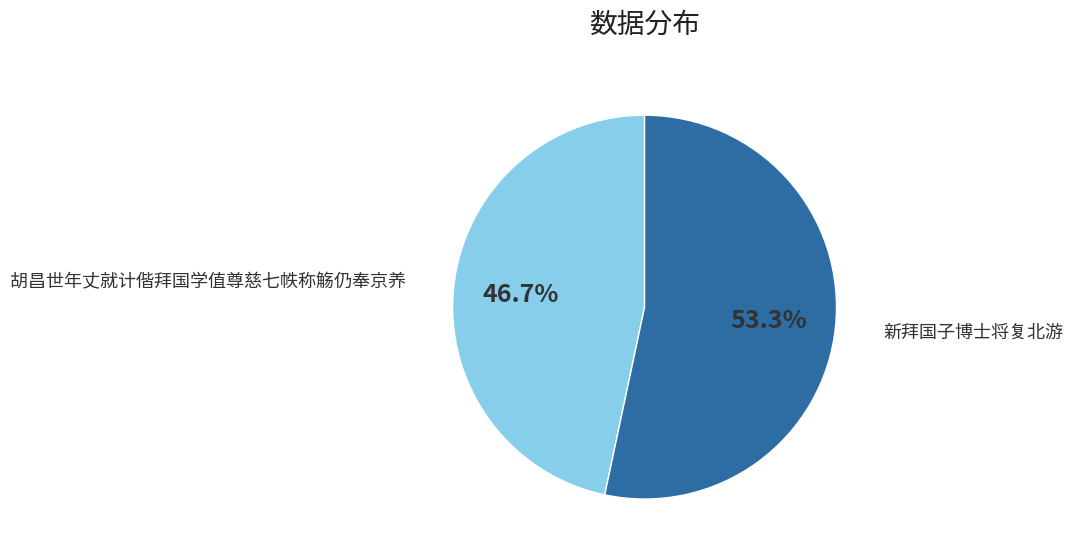

To the nearest percent, what is the average slice percentage?

50%